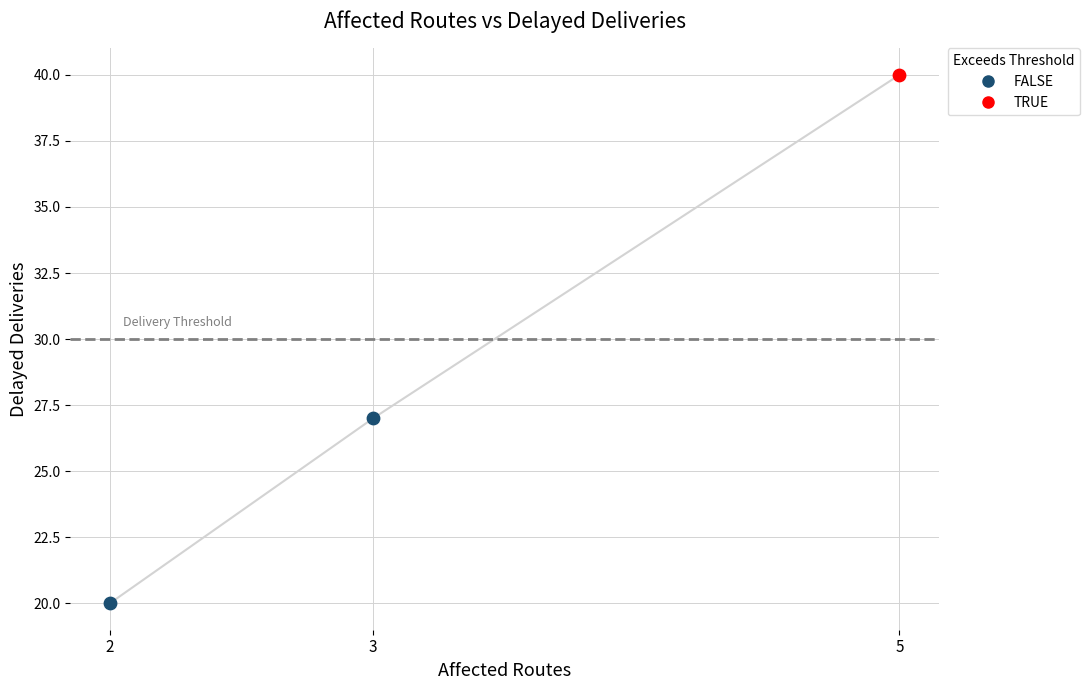

What are all the series names shown in the legend?

FALSE, TRUE